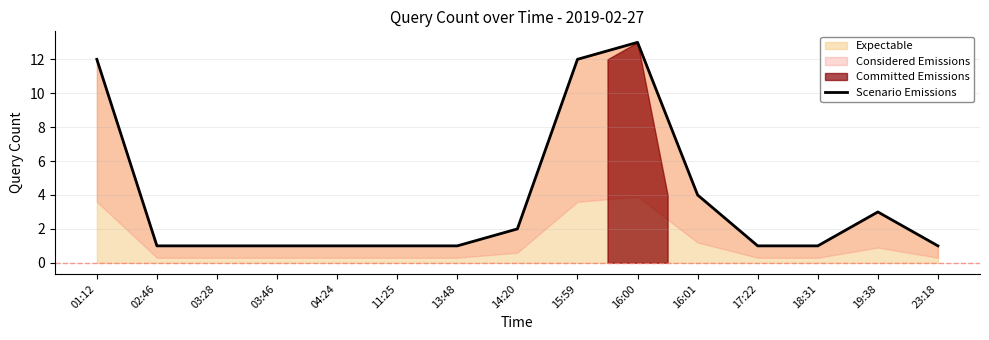

List the labels in order of value, smallest first.

02:46, 03:28, 03:46, 04:24, 11:25, 13:48, 17:22, 18:31, 23:18, 14:20, 19:38, 16:01, 01:12, 15:59, 16:00